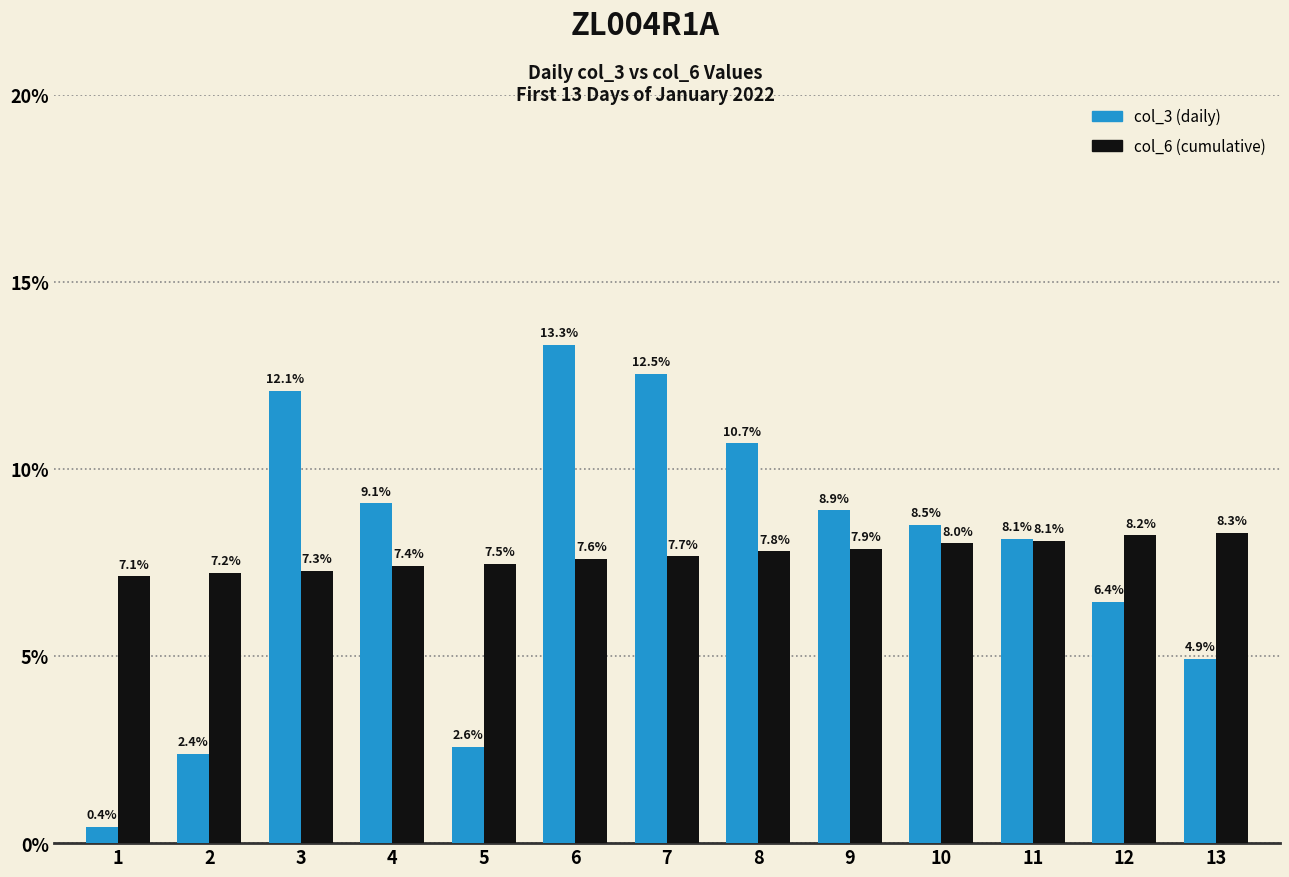

What is the smallest value displayed?

0.4